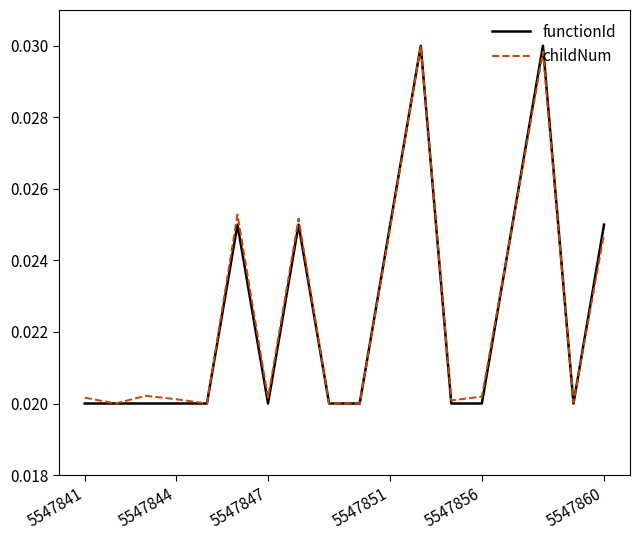

What are all the series names shown in the legend?

functionId, childNum